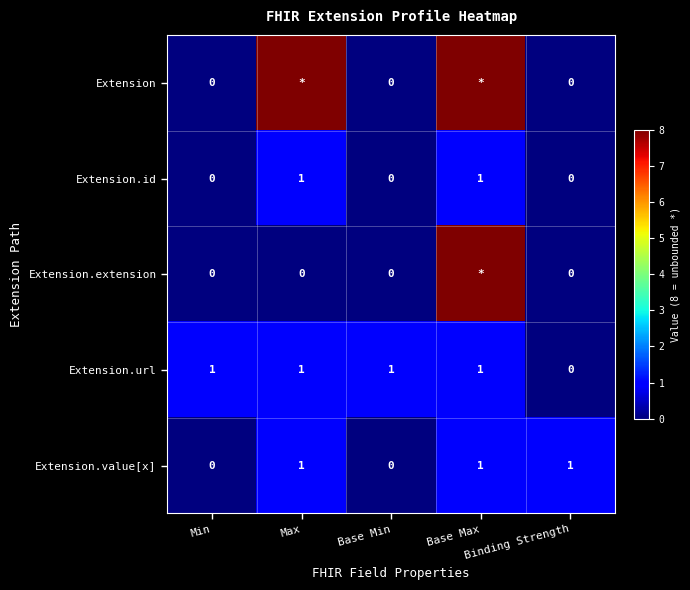

What is the spread (max minus min) of values at Binding Strength?

1